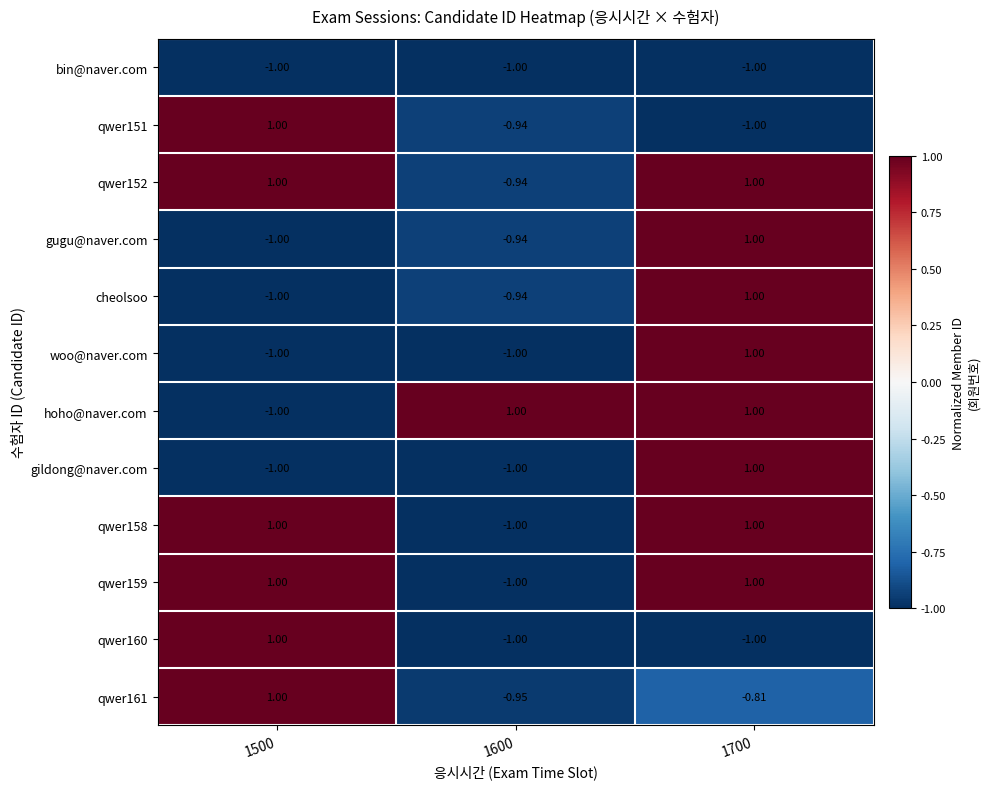

Is the value of woo@naver.com at 1700 greater than the value of qwer151 at 1600?

Yes